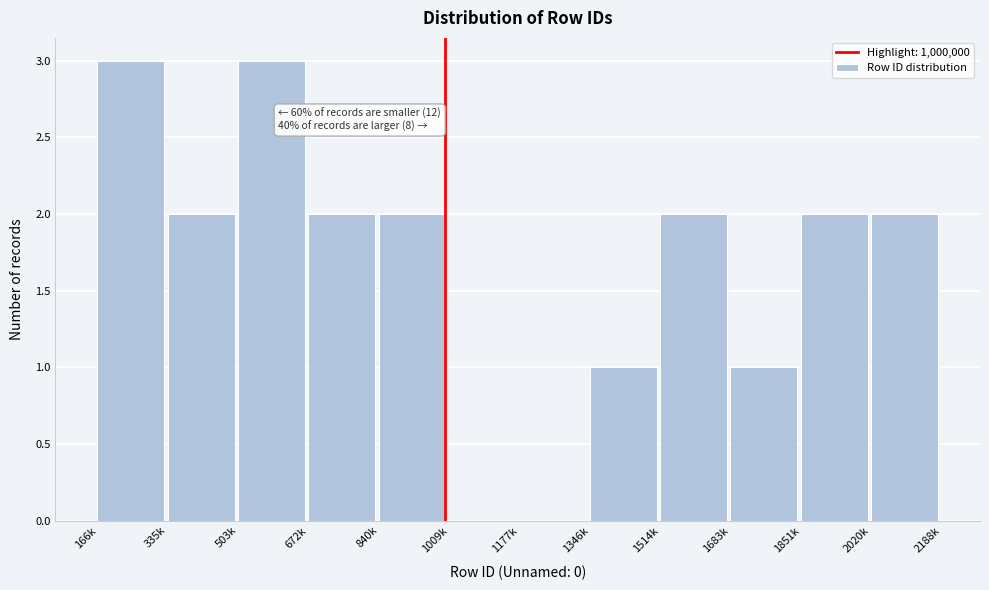

Reading left to right, transcribe all the data shown in this chart.

166k=3	335k=2	503k=3	672k=2	840k=2	1009k=0	1177k=0	1346k=1	1514k=2	1683k=1	1851k=2	2020k=2